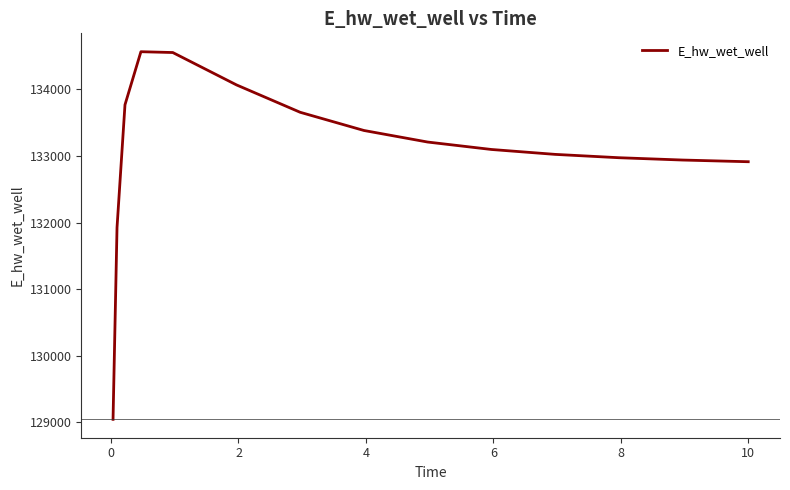

How many categories are shown in the chart?

15